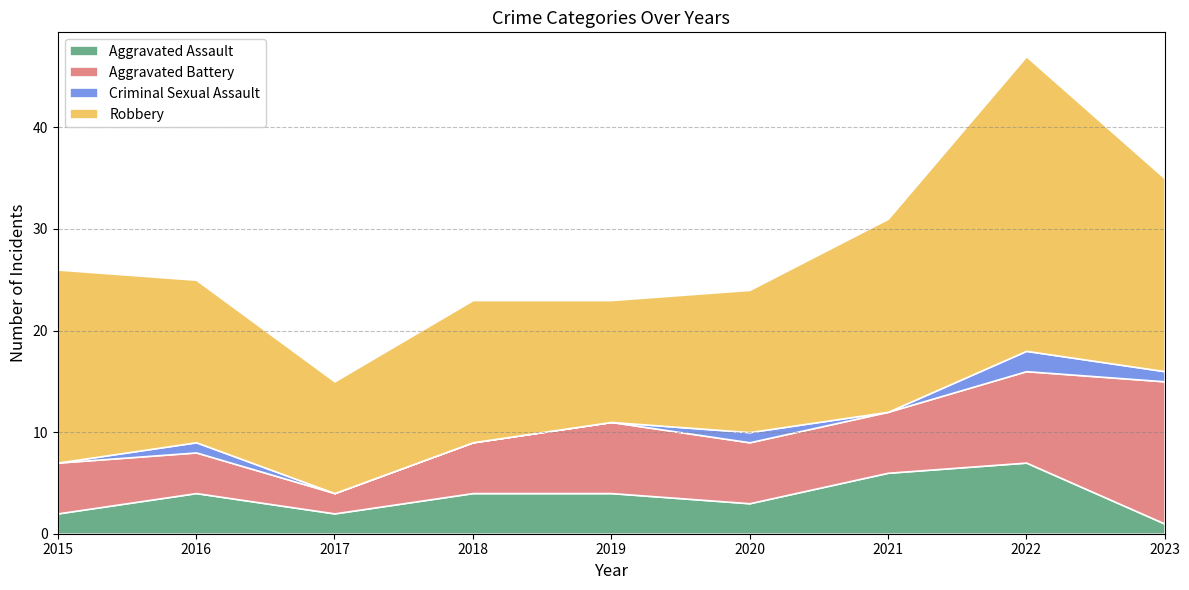

Rank the series by their average value, from lowest to highest.

Criminal Sexual Assault, Aggravated Assault, Aggravated Battery, Robbery